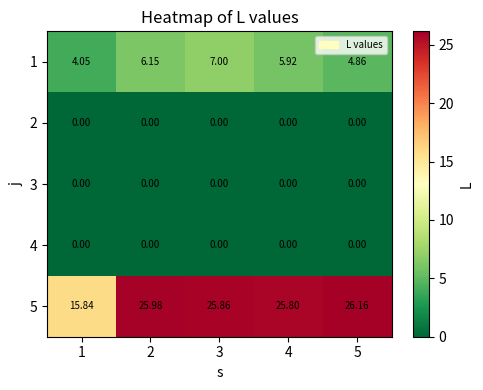

How many series are shown in this chart?

5